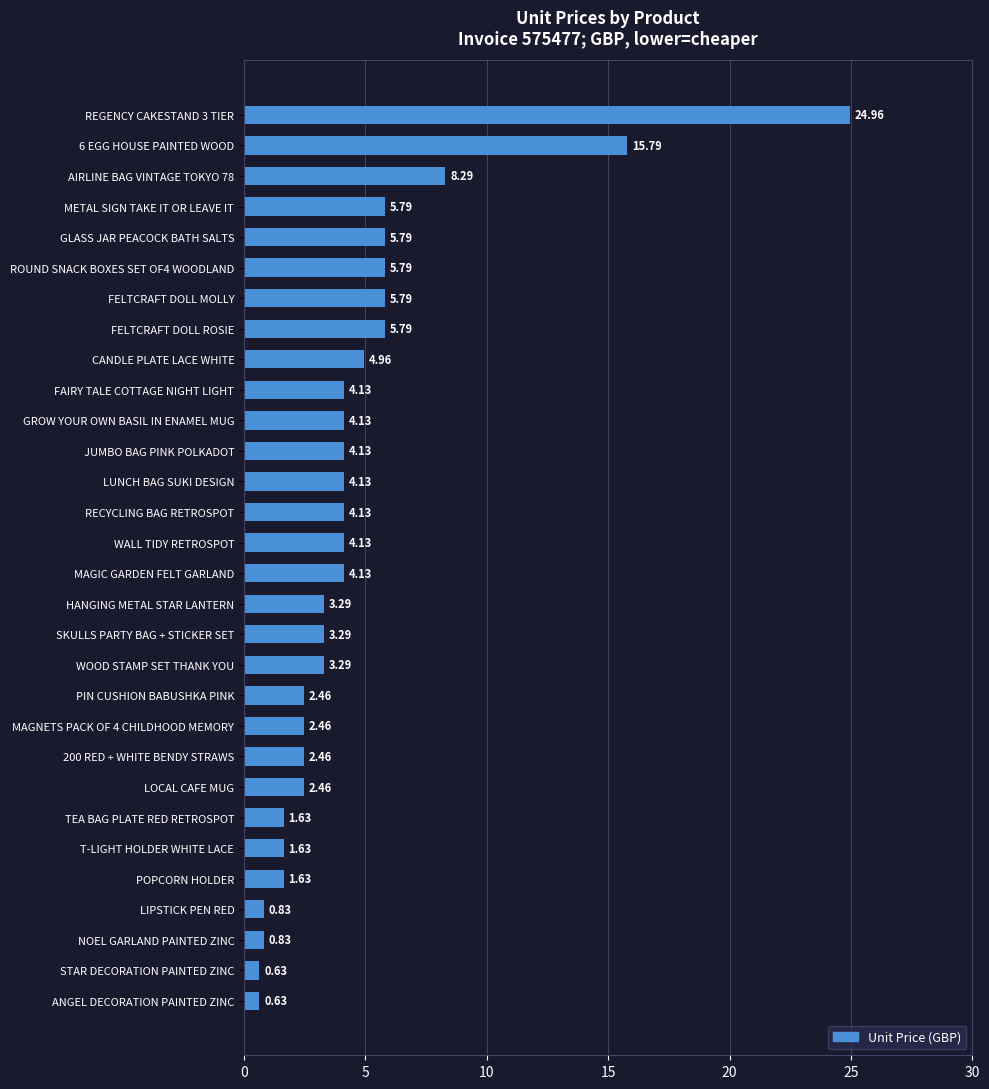

What is the average value?

4.6